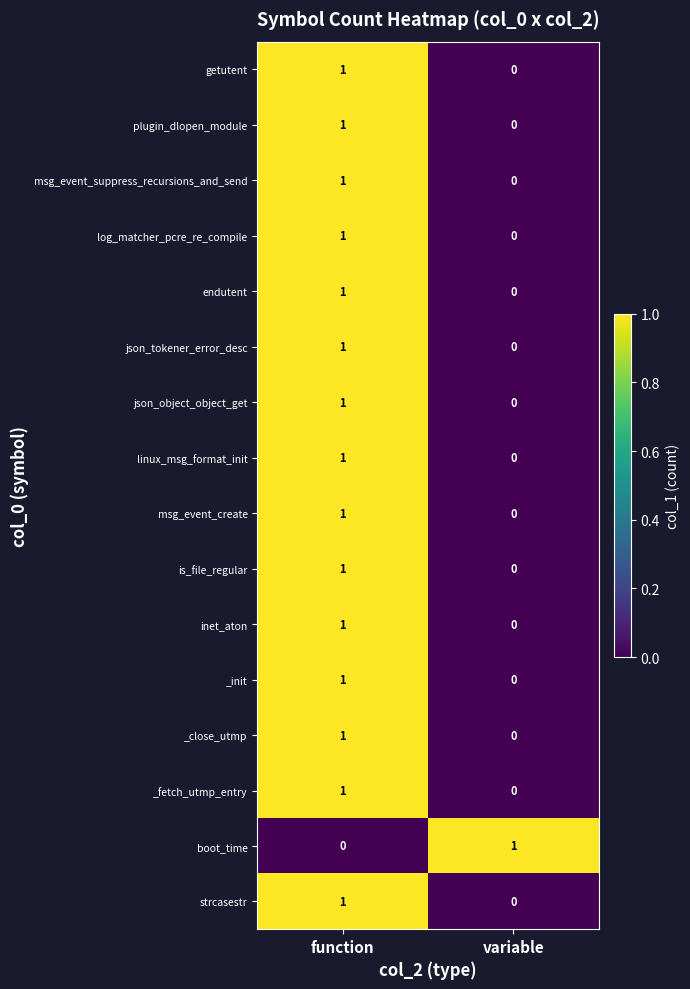

Is the value of msg_event_create at function greater than the value of plugin_dlopen_module at variable?

Yes